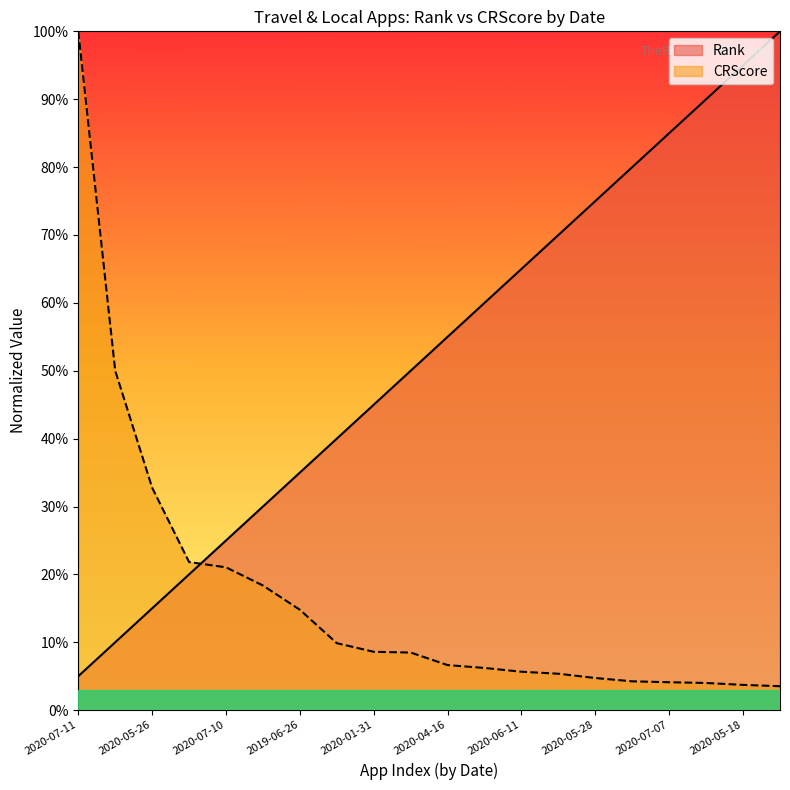

What is the highest value of the CRScore series?

1.0